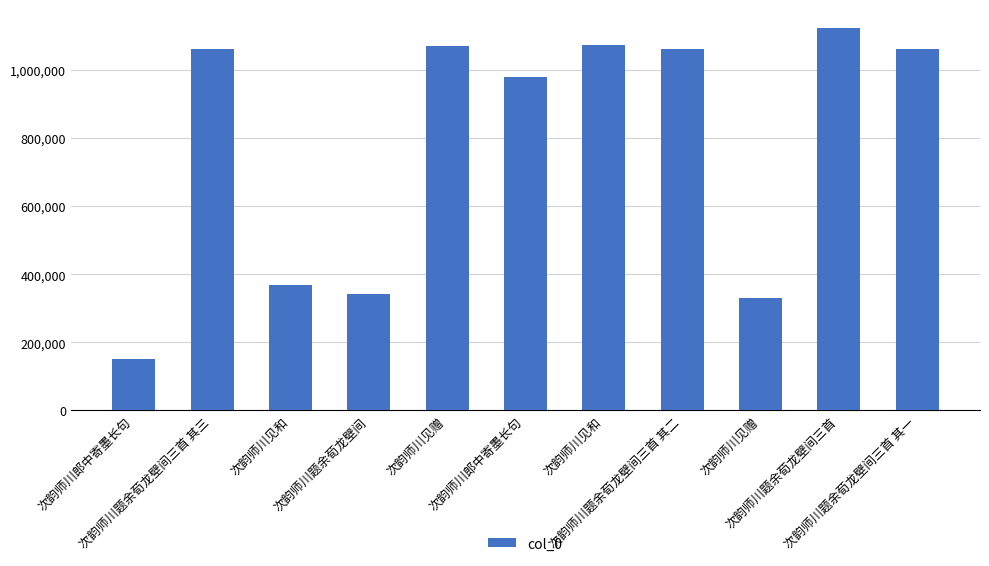

What is the difference between the second highest and minimum values?

921671